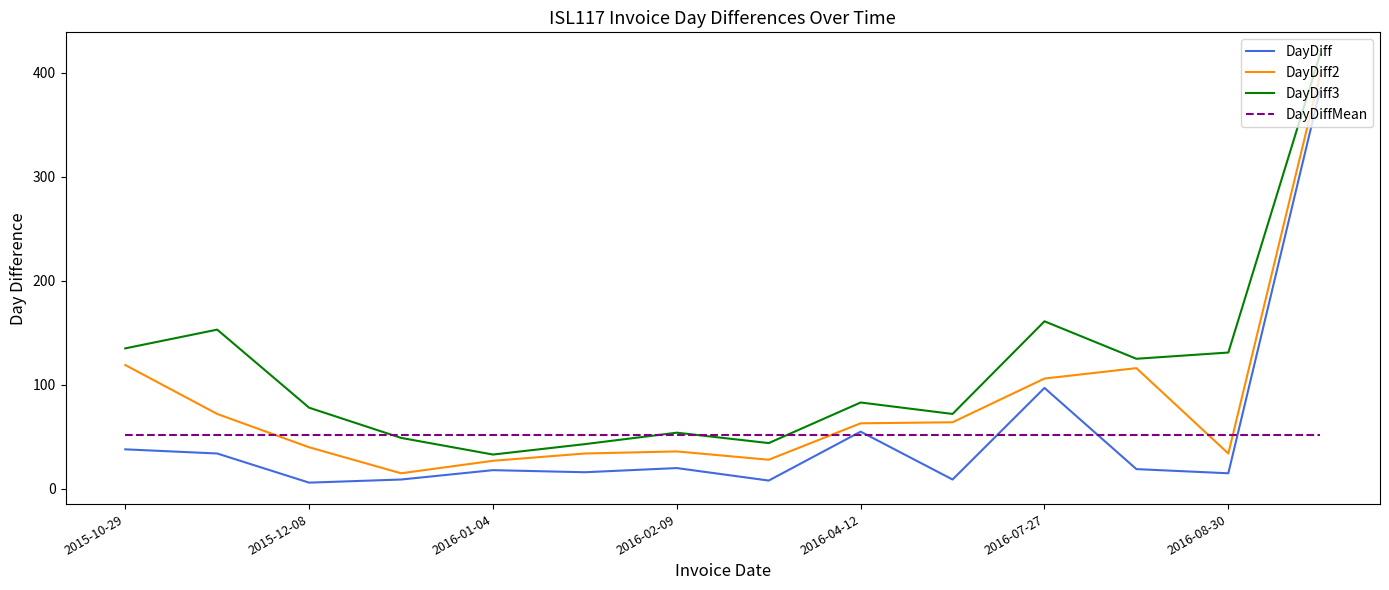

What is the lowest value of the DayDiff3 series?

33.0